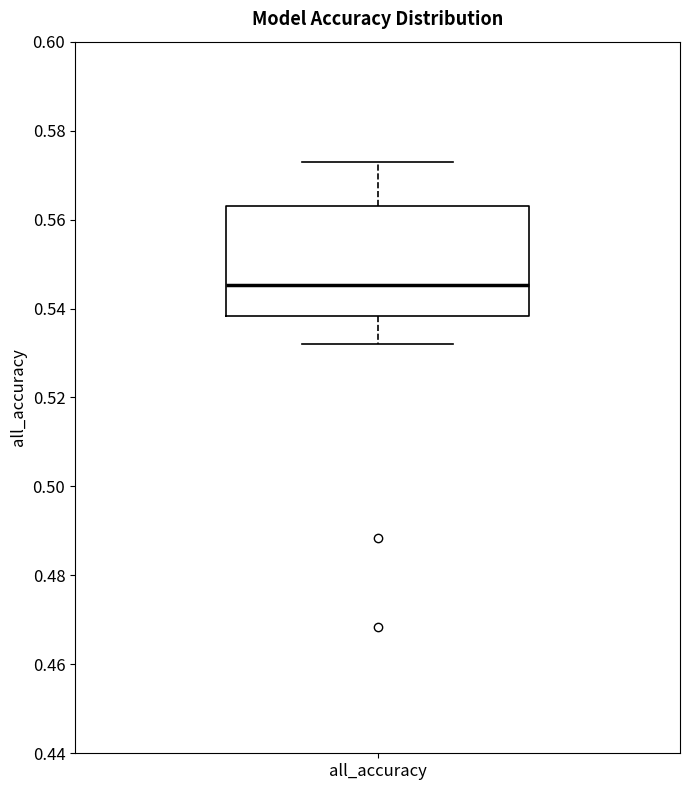

Where does the upper whisker of the box for all_accuracy end on the y-axis? The values are not printed on the chart, so give them approximately, as read against the axis.

0.572